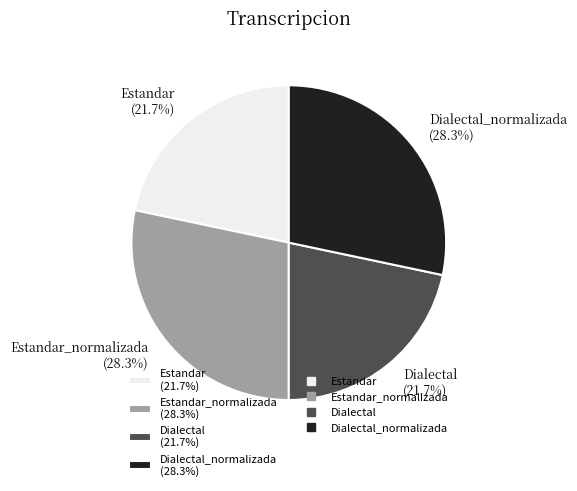

Approximately how many times larger is the value at Estandar_normalizada (28.3%) compared to Estandar (21.7%)?

1.3